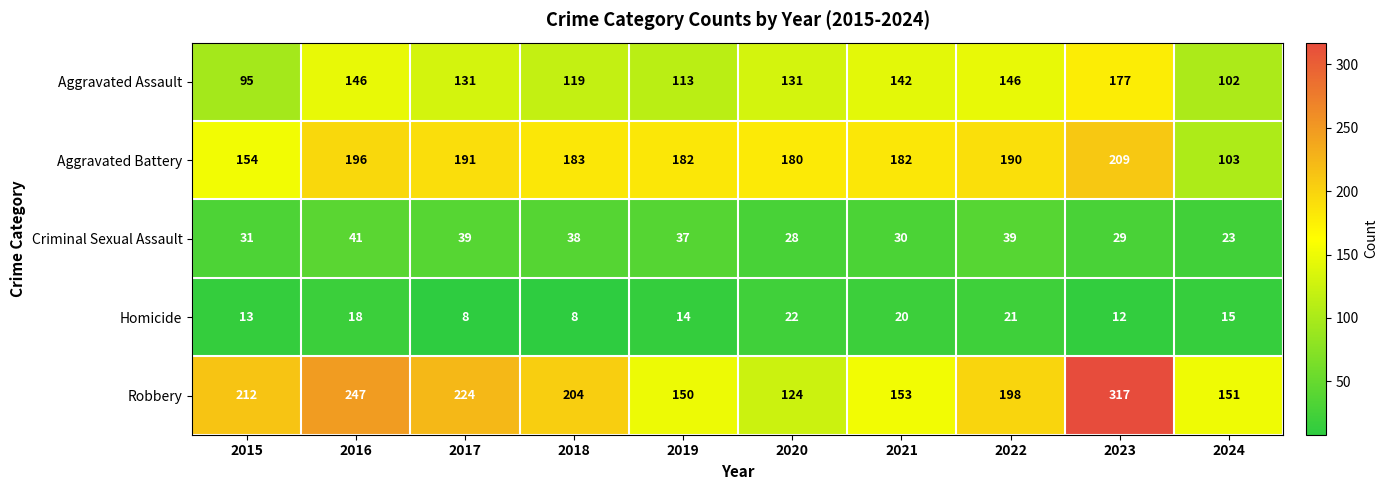

What is the greatest value displayed?

317